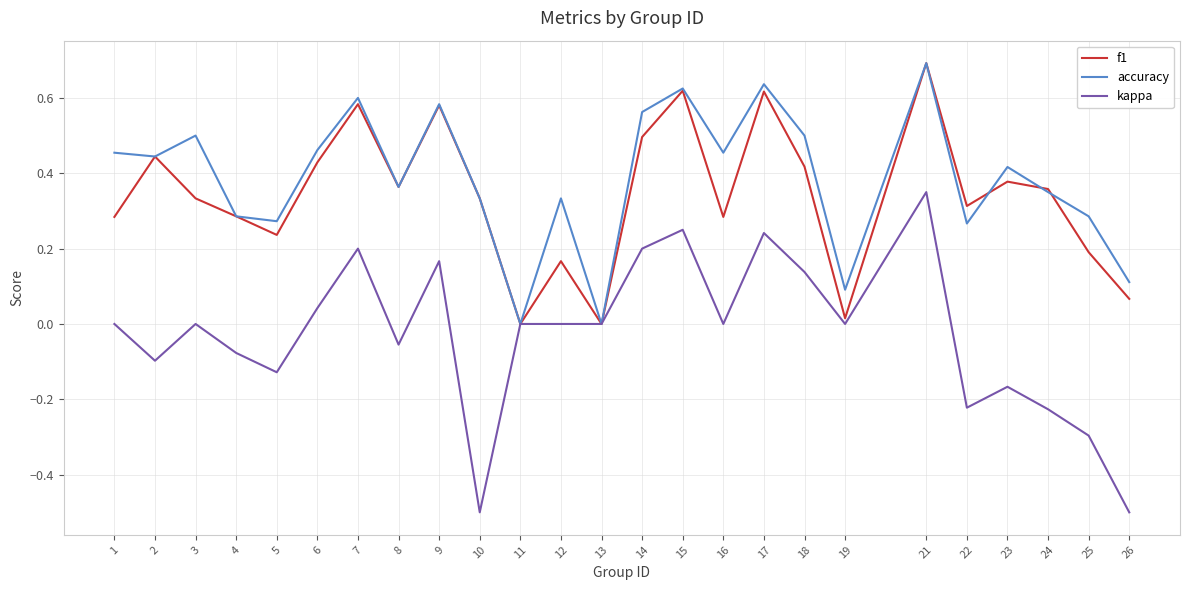

The kappa series shows 0.5 at 1. True or false?

False